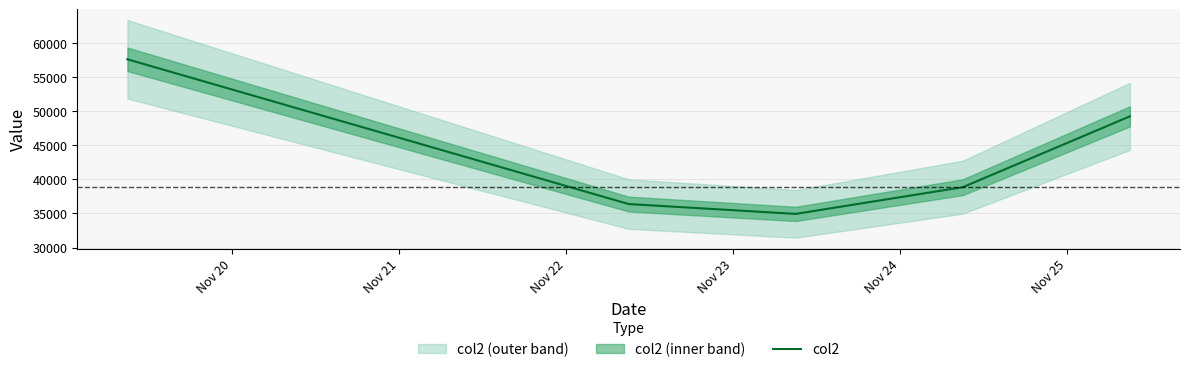

What is the maximum value for col2?

57629